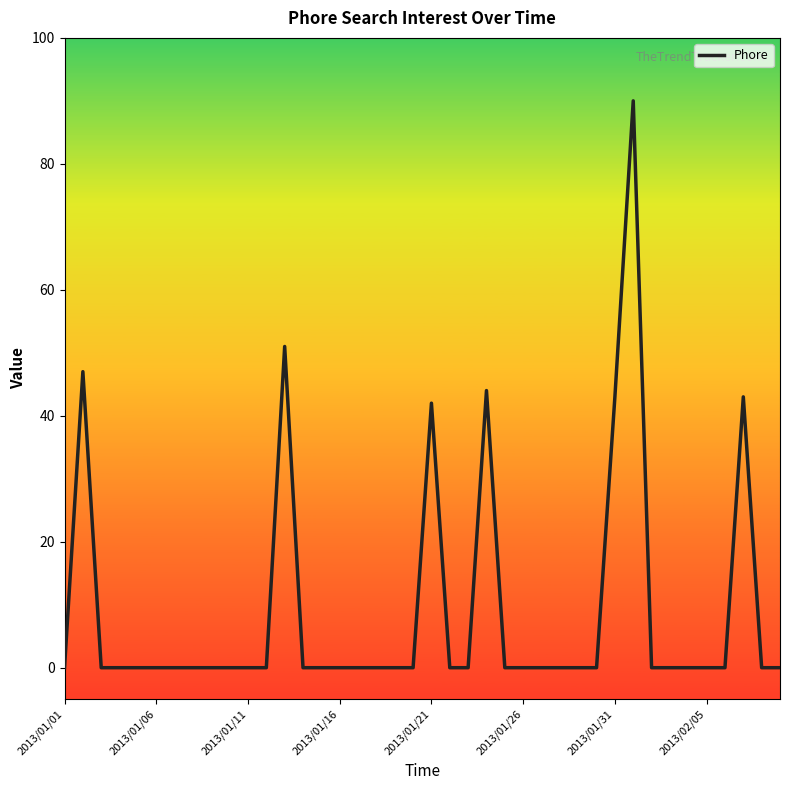

True or false: there are more than 0 points higher than both neighbors.

True